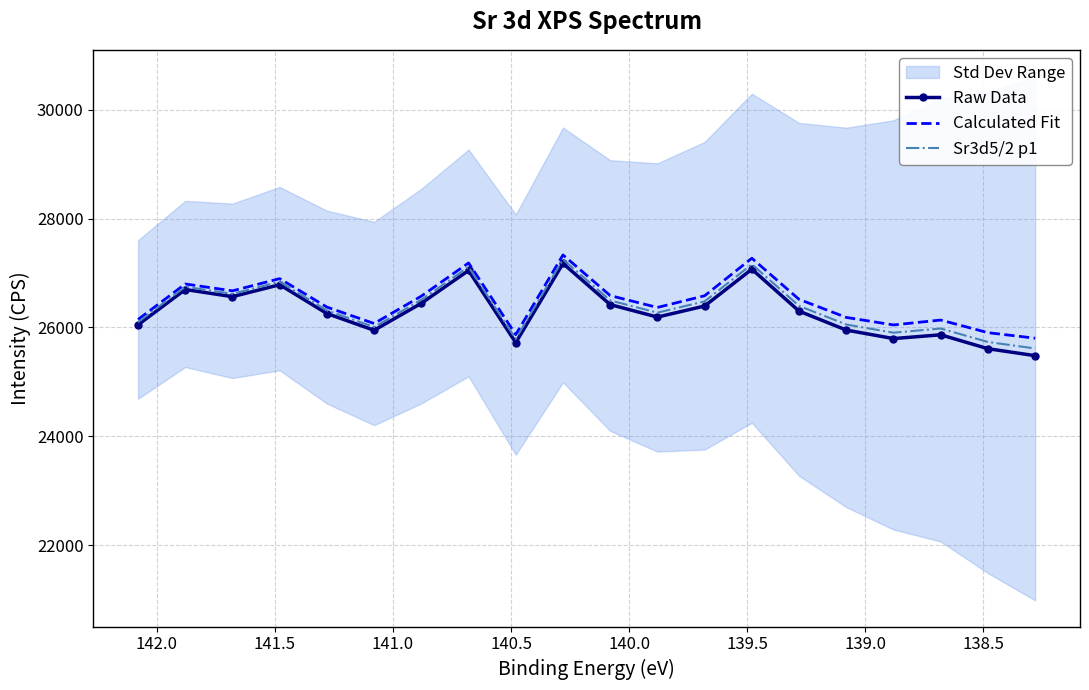

Is the value of Sr3d5/2 p1 at 138.5 greater than the value of Raw Data at 142.5?

No